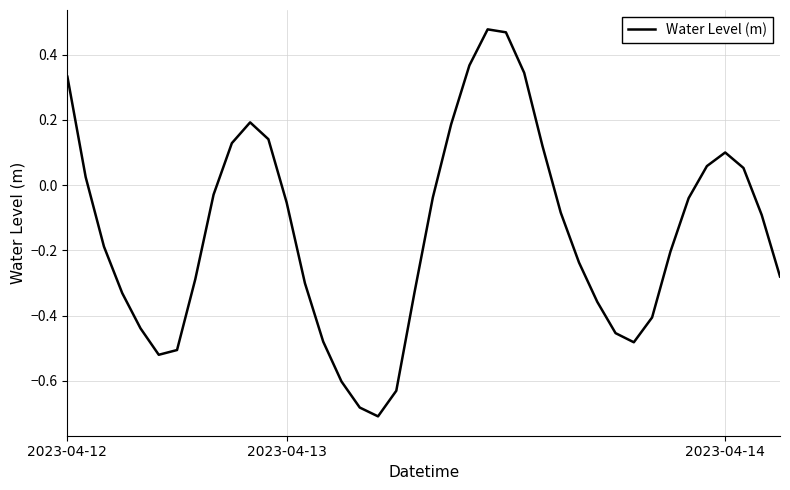

What is the difference between the maximum and minimum values?

1.2